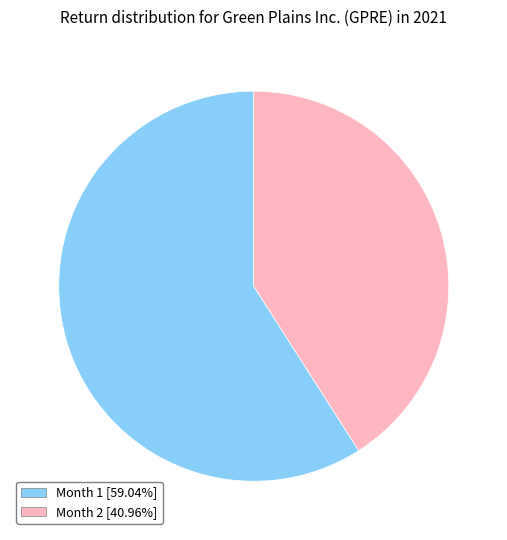

The Month 1 slice represents 59% of the pie. True or false?

True